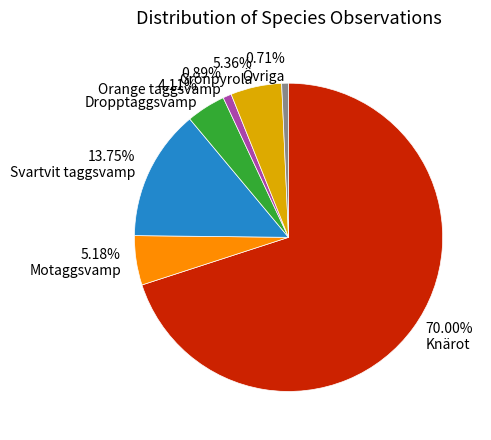

Combined, do Knärot and Svartvit taggsvamp account for over 50%?

Yes